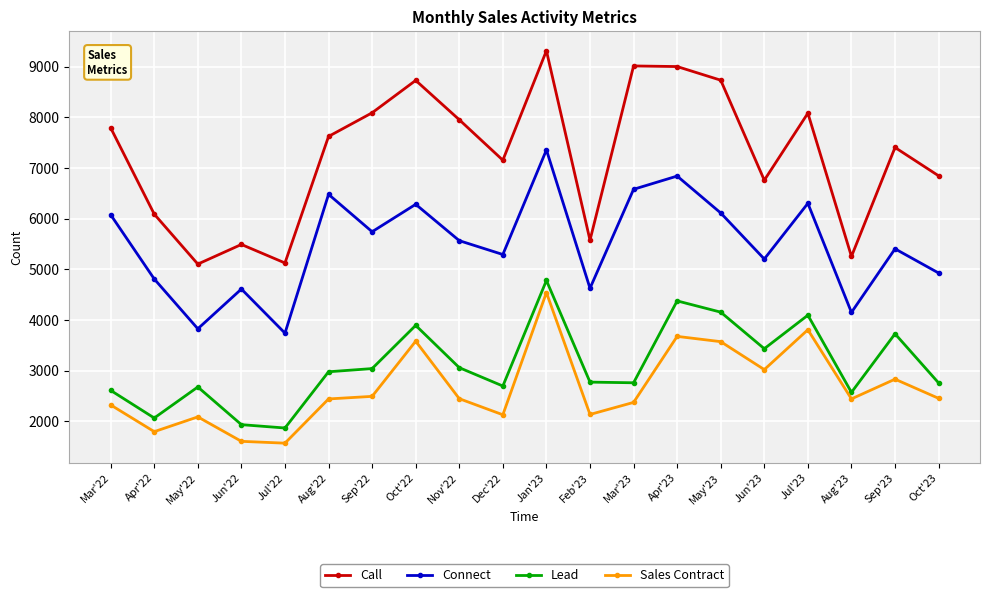

Is the value of Lead at Aug'22 greater than the value of Sales Contract at Apr'22?

Yes